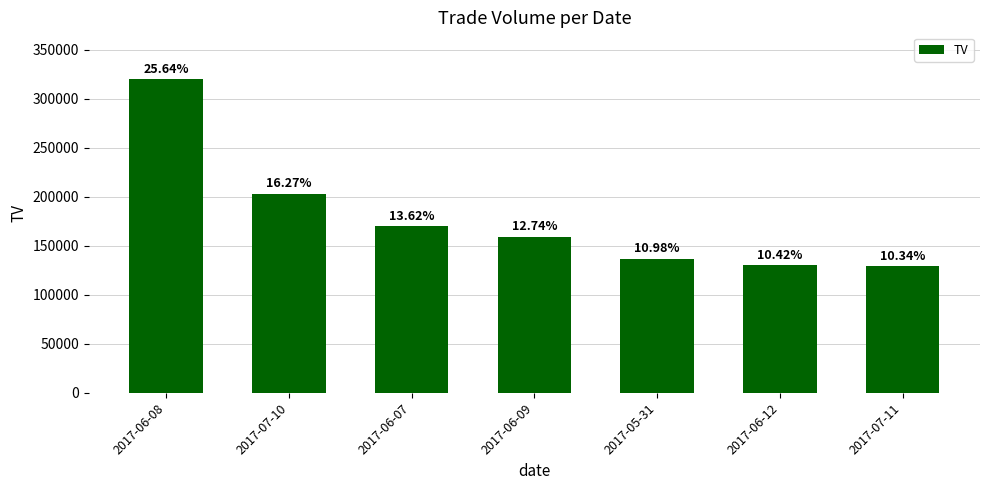

Between 2017-05-31 and 2017-06-08, which is larger?

2017-06-08